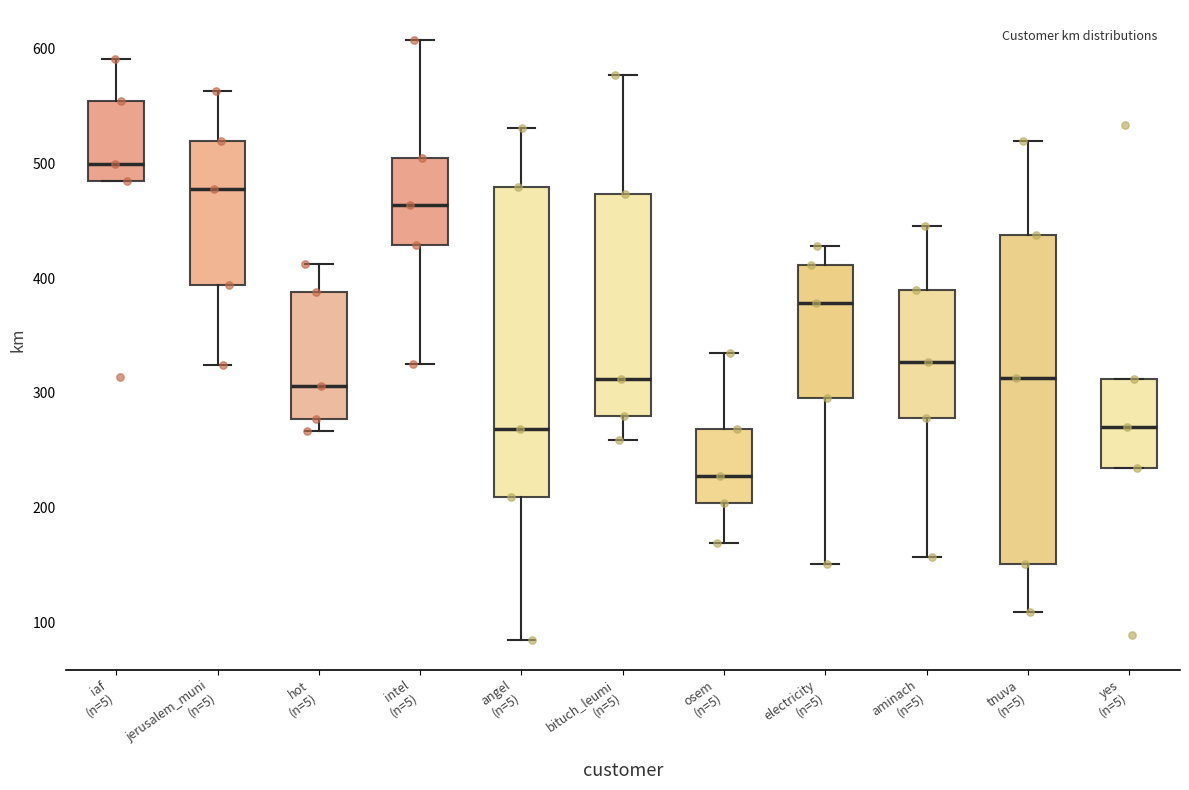

Reading left to right, transcribe this box plot: for each box, give where its median line is, the range the box spans, and where its two whiskers end, as read against the y-axis. The values are not printed on the chart, so give them approximately, as read against the axis.

iaf (n=5): median 500, box 480 to 550, whiskers 480 to 590
jerusalem_muni (n=5): median 480, box 390 to 520, whiskers 320 to 560
hot (n=5): median 310, box 280 to 390, whiskers 270 to 410
intel (n=5): median 460, box 430 to 500, whiskers 320 to 610
angel (n=5): median 270, box 210 to 480, whiskers 80 to 530
bituch_leumi (n=5): median 310, box 280 to 470, whiskers 260 to 580
osem (n=5): median 230, box 200 to 270, whiskers 170 to 330
electricity (n=5): median 380, box 300 to 410, whiskers 150 to 430
aminach (n=5): median 330, box 280 to 390, whiskers 160 to 450
tnuva (n=5): median 310, box 150 to 440, whiskers 110 to 520
yes (n=5): median 270, box 230 to 310, whiskers 230 to 310